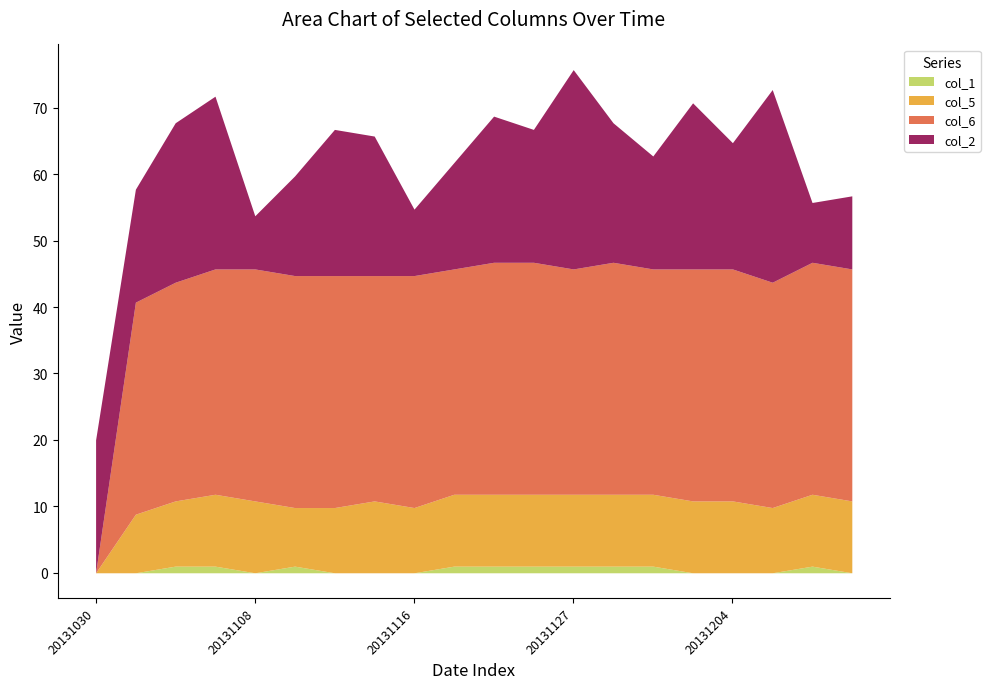

True or false: col_6 has more than 2 points higher than both neighbors.

False